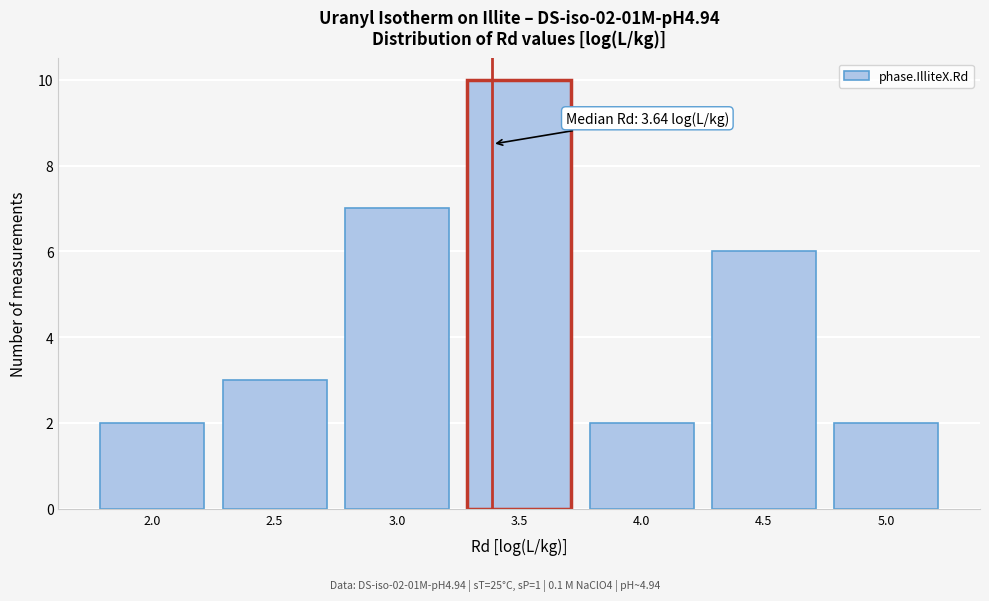

Reading left to right, list all the values displayed in this chart.

2	3	7	10	2	6	2